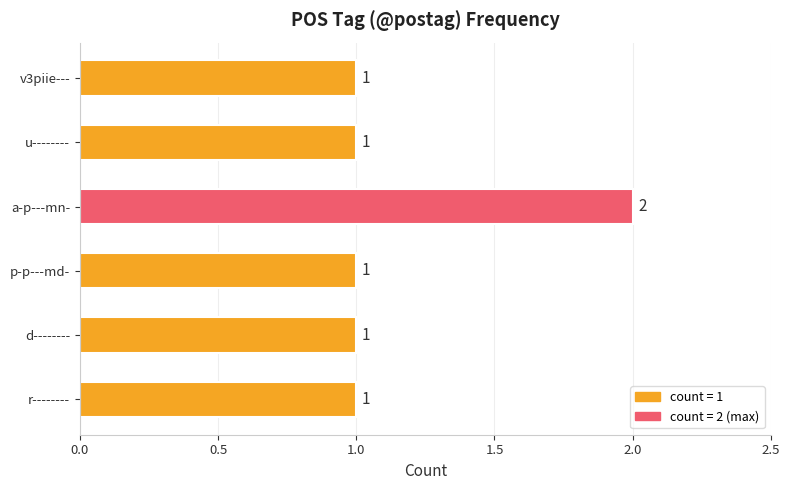

The value at v3piie--- is 1. True or false?

True